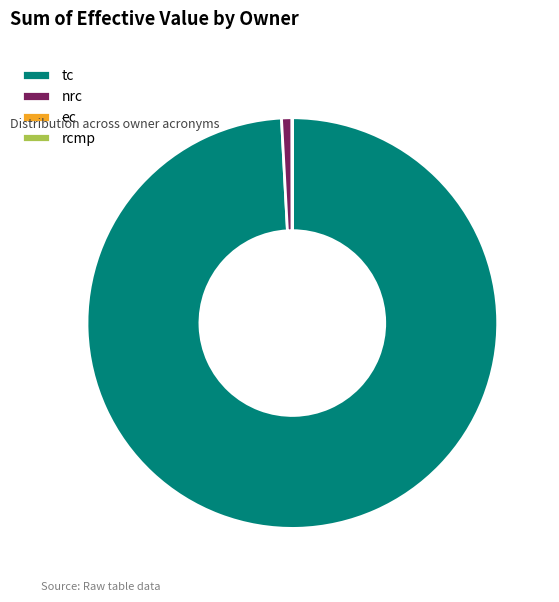

Between tc and nrc, which is larger?

tc